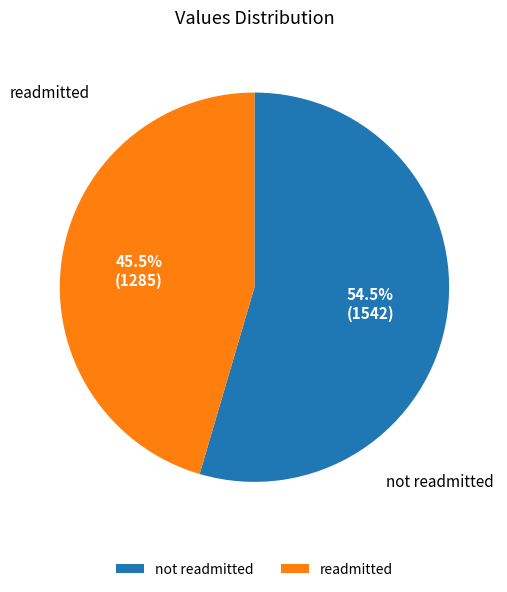

What is the ratio of the value at not readmitted to the value at readmitted?

1.2